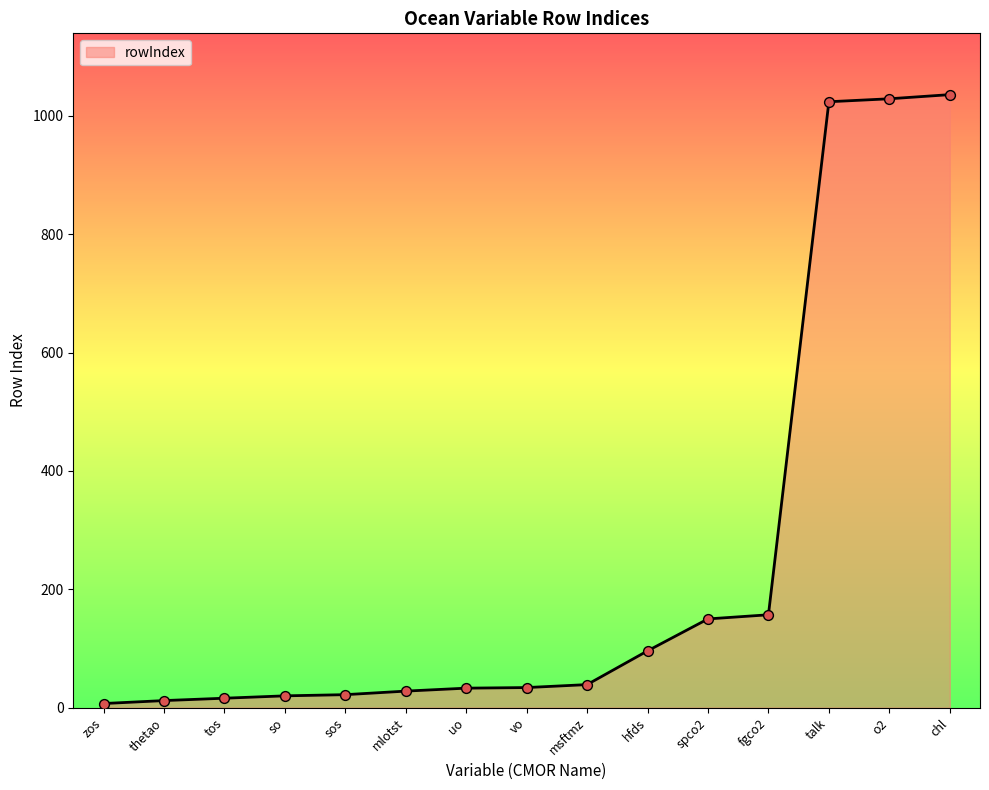

Between hfds and vo, which is larger?

hfds